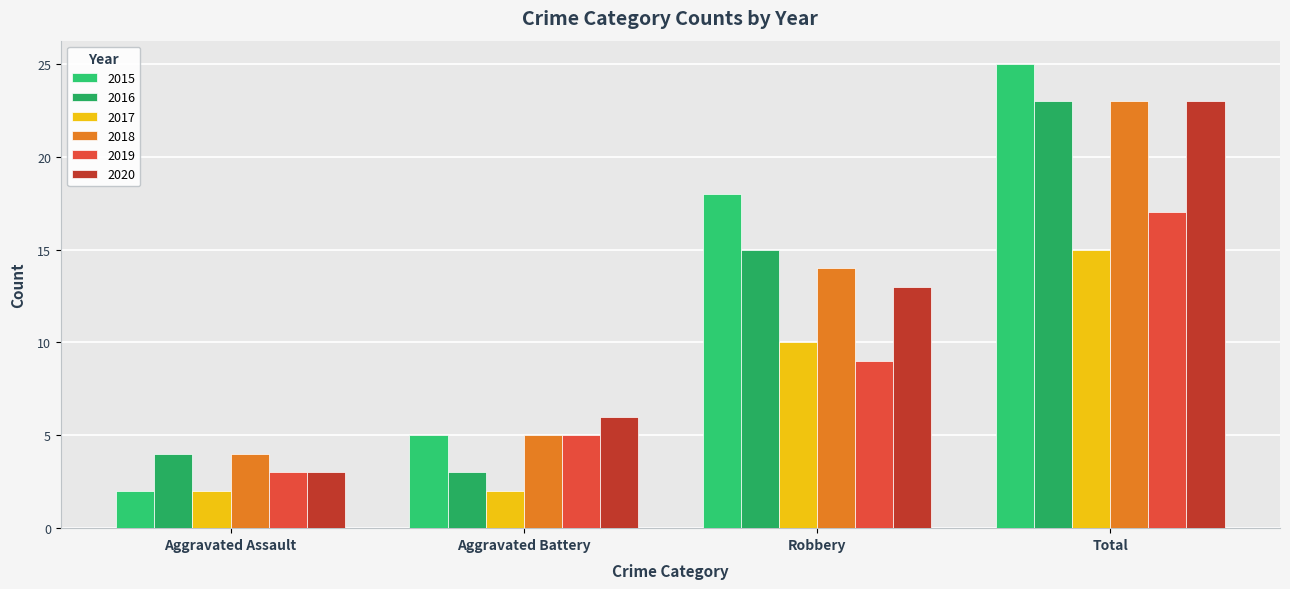

What is the difference between the 2020 values at Aggravated Assault and Robbery?

10